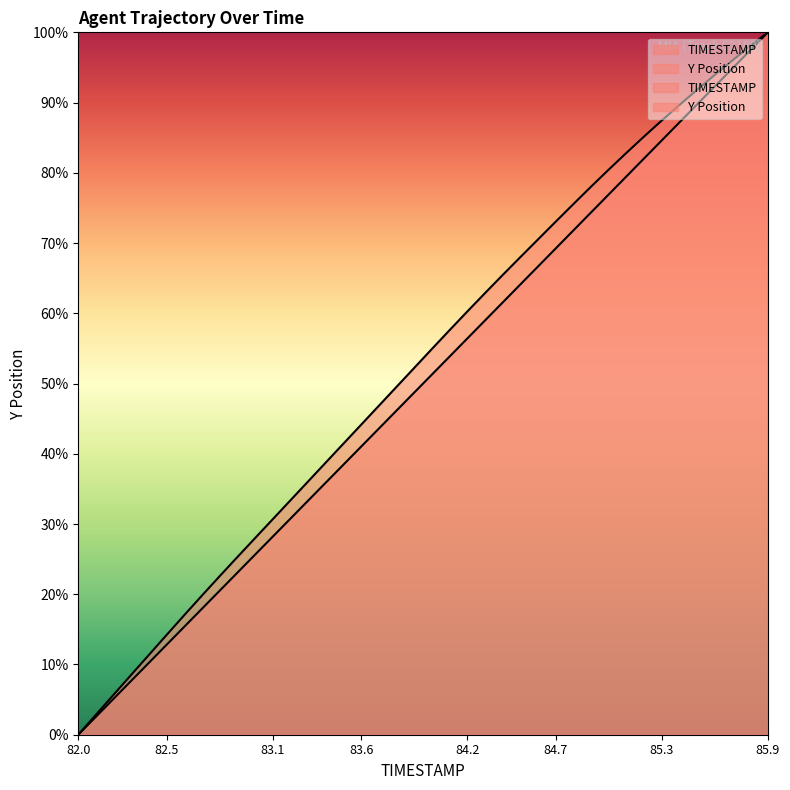

The TIMESTAMP series shows 48.7 at 19. True or false?

True